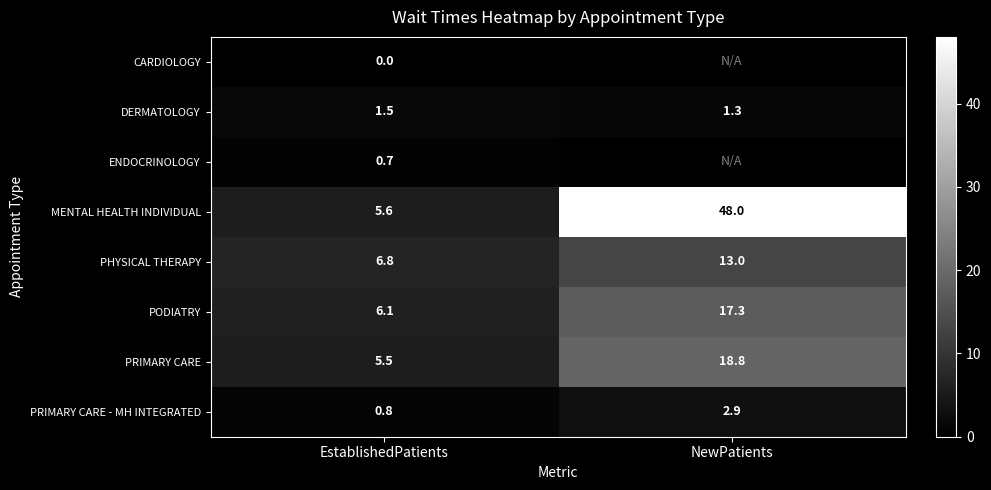

What is the total value across all series at EstablishedPatients?

27.0